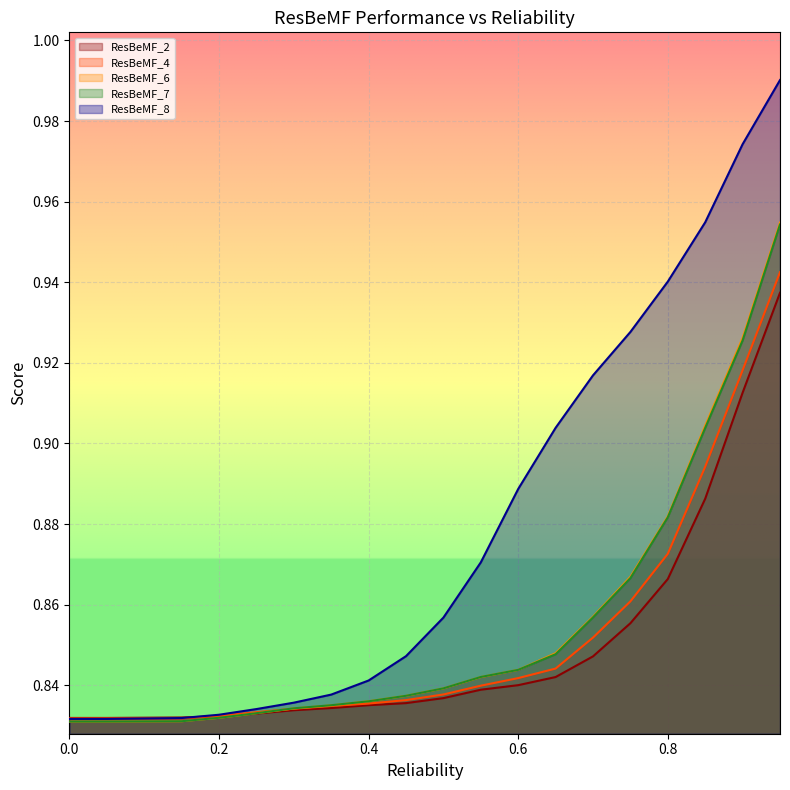

List the series in order of their peak value, lowest first.

ResBeMF_2, ResBeMF_4, ResBeMF_7, ResBeMF_6, ResBeMF_8